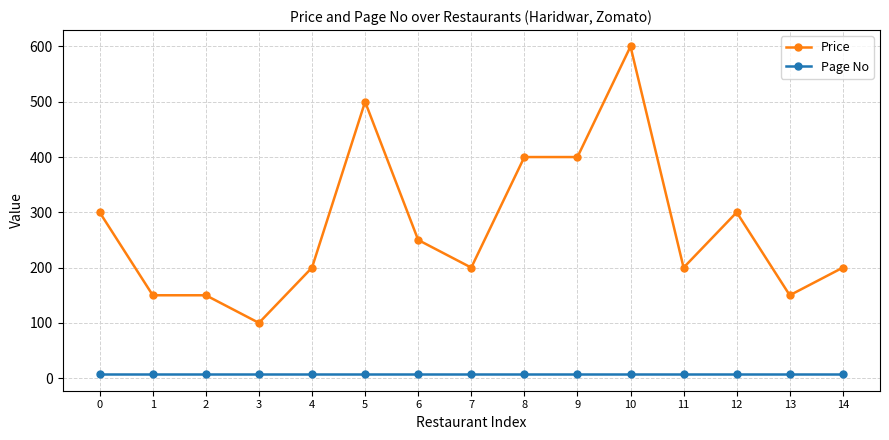

How many lines are shown in the chart?

2